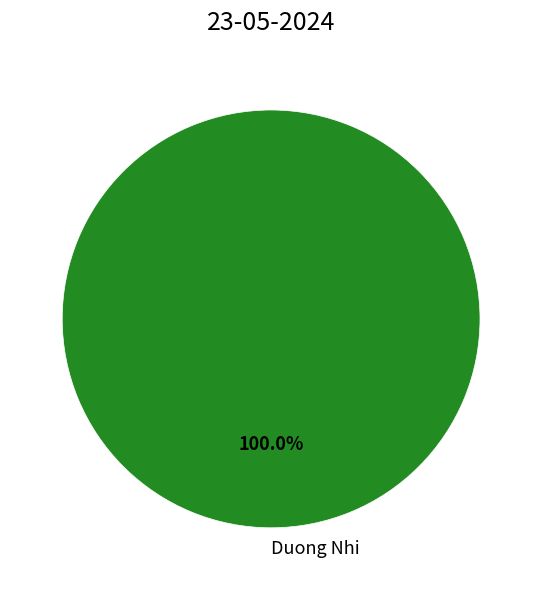

Does any single category account for the majority?

Yes